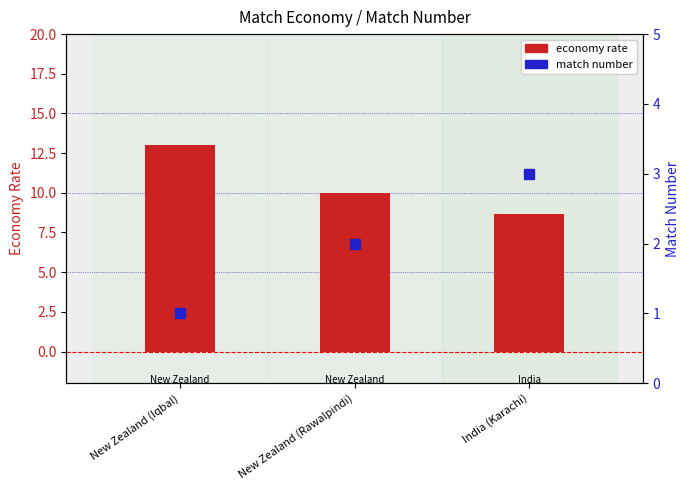

Reading left to right, transcribe all the data shown in this chart.

economy rate: New Zealand (Iqbal)=13.0	New Zealand (Rawalpindi)=10.0	India (Karachi)=8.7
match number: New Zealand (Iqbal)=1.0	New Zealand (Rawalpindi)=2.0	India (Karachi)=3.0